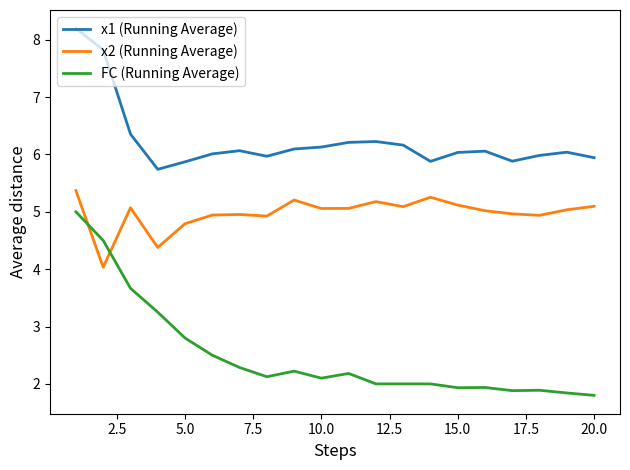

How many distinct data groups are displayed?

3